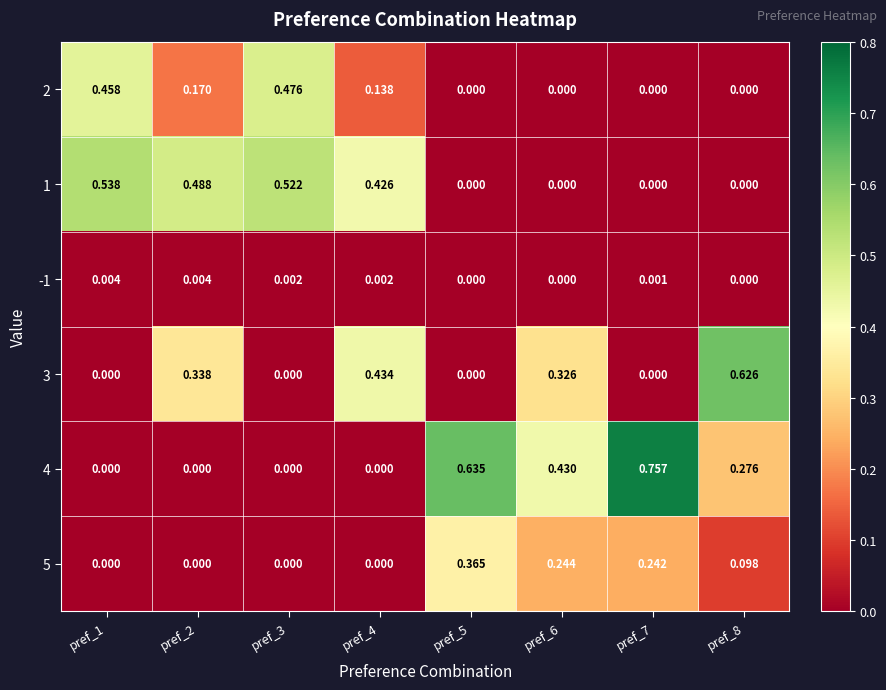

Rank the series by their maximum value, from highest to lowest.

4, 3, 1, 2, 5, -1